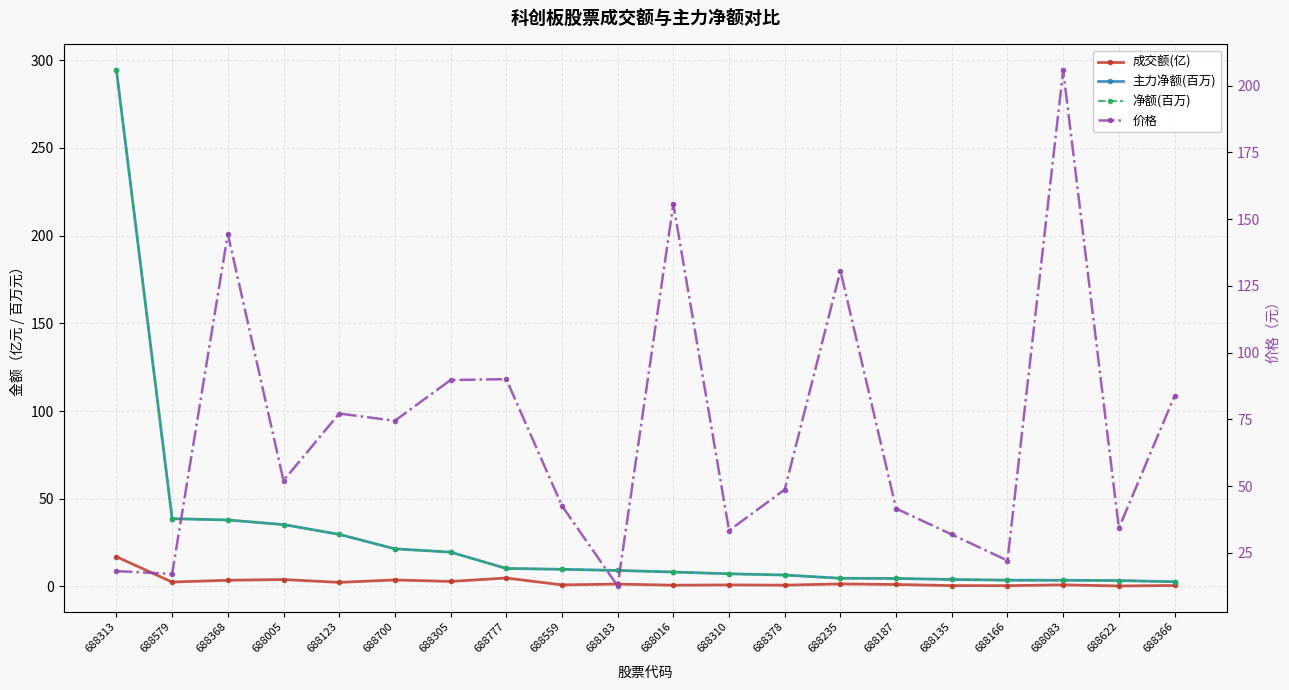

What position from the right is 688700?

15